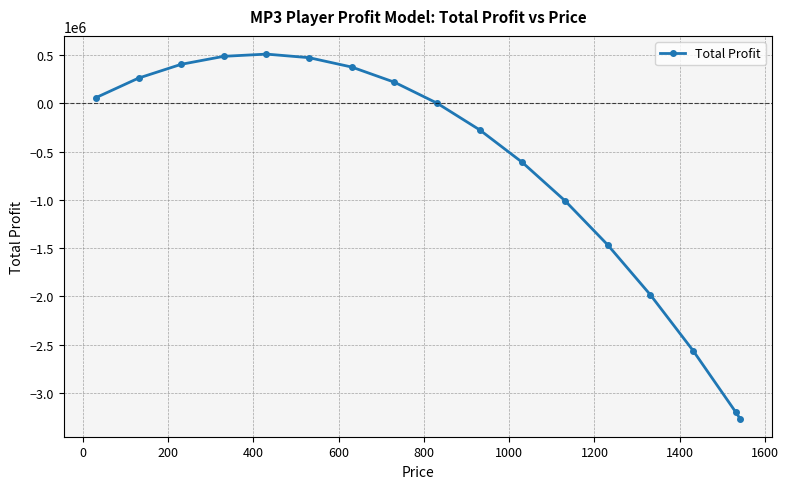

What is the sum of all values?

-11596616